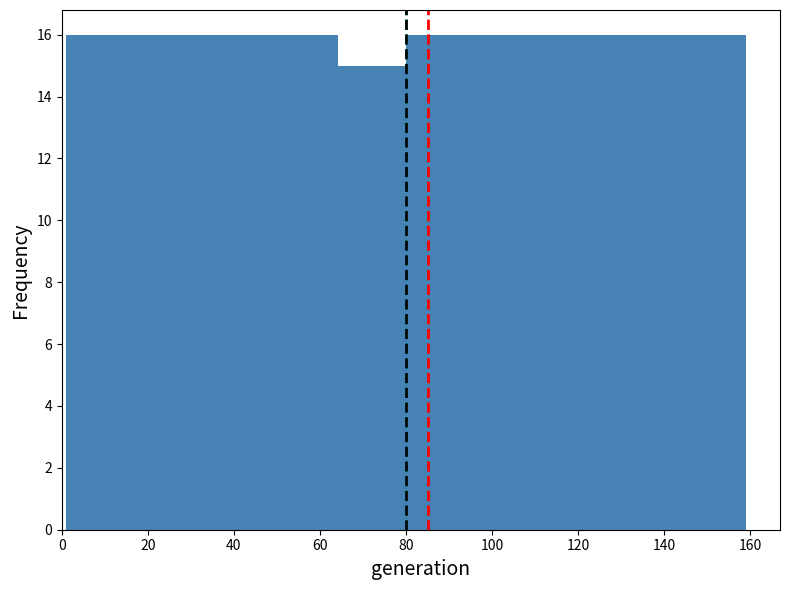

Reading left to right, list every bar in this chart as the range it spans on the x-axis followed by its height. Neither the bar edges nor the heights are printed on the chart, so give them approximately, as read against the axes.

1.0 to 16.8: 16
16.8 to 32.6: 16
32.6 to 48.4: 16
48.4 to 64.2: 16
64.2 to 80.0: 15
80.0 to 95.8: 16
95.8 to 111.6: 16
111.6 to 127.4: 16
127.4 to 143.2: 16
143.2 to 159.0: 16